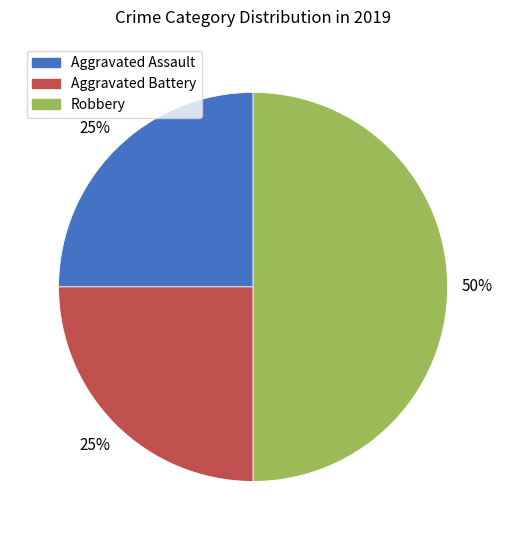

What is the ratio of the value at Aggravated Assault to the value at Robbery?

0.5